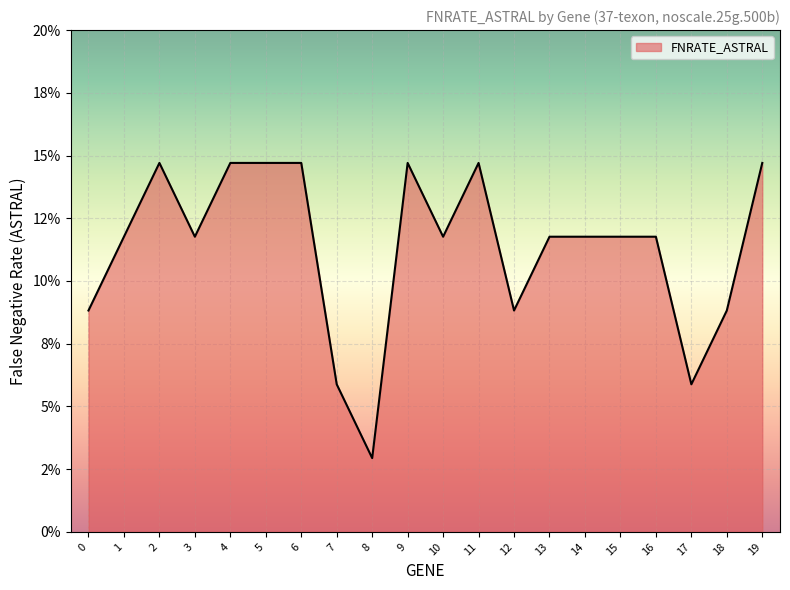

What is the sum of the values at 12 and 9?

0.2